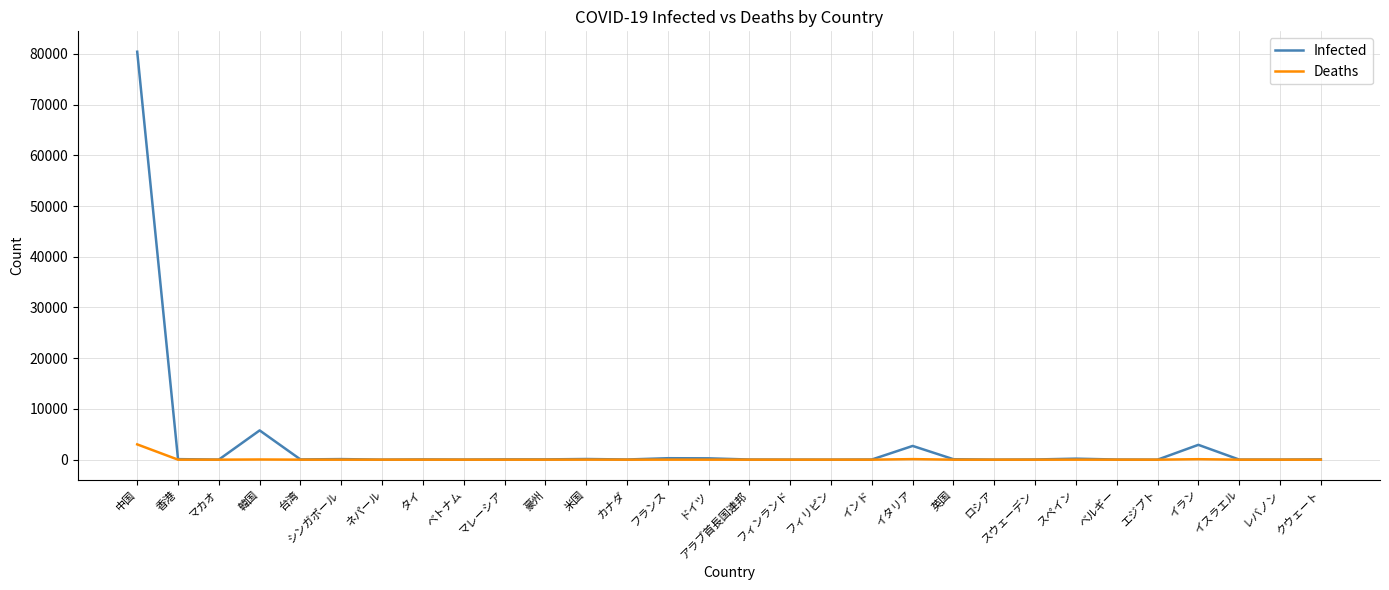

The value of Deaths at シンガポール is 0. True or false?

True